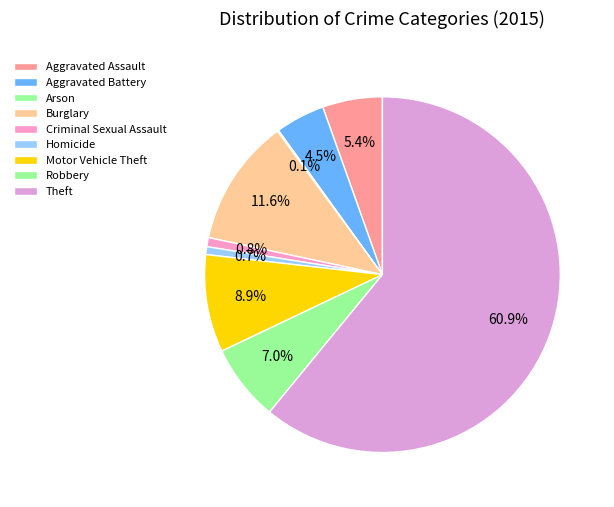

Which slice is the largest?

Theft